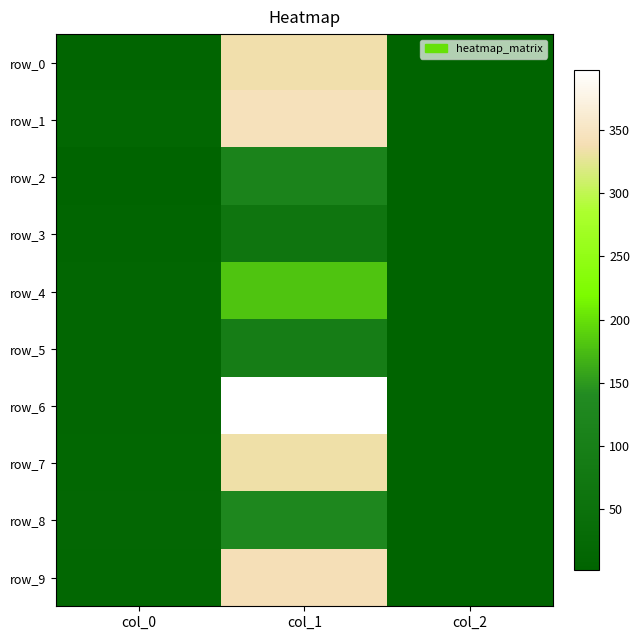

What is the difference between the maximum and second lowest values in the row_6 series?

385.3